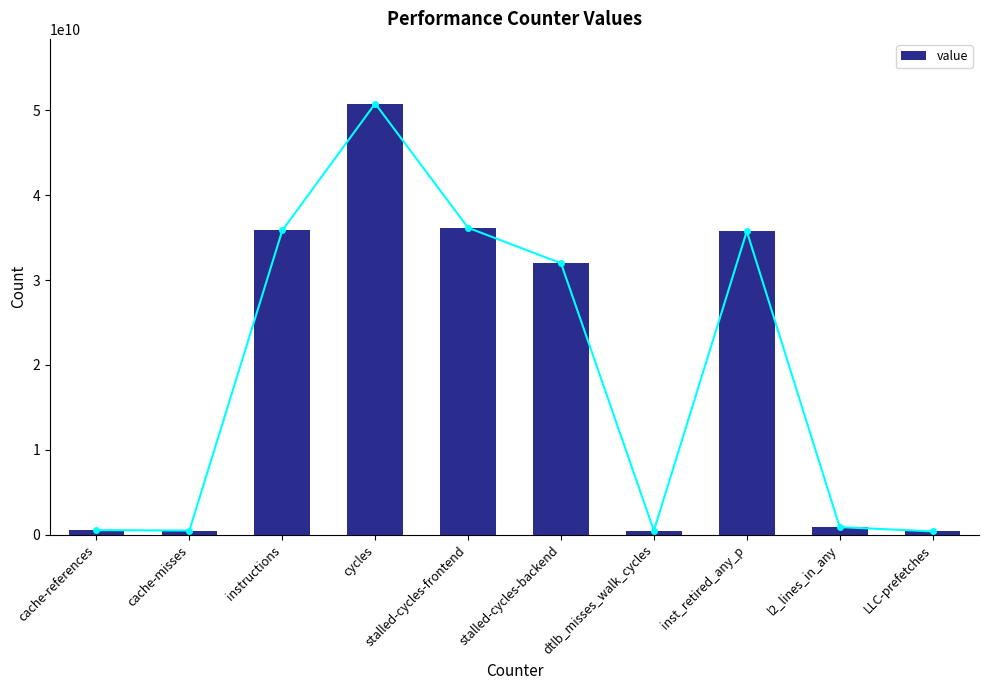

What is the label of the 7th bar from the right?

cycles